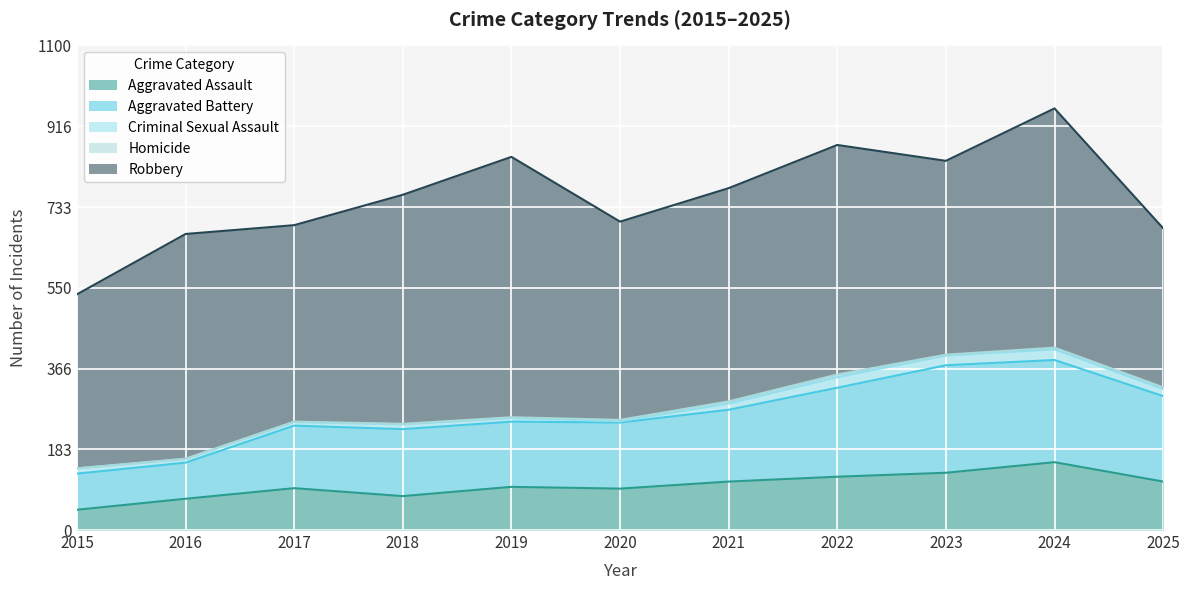

How many series are shown in this chart?

5